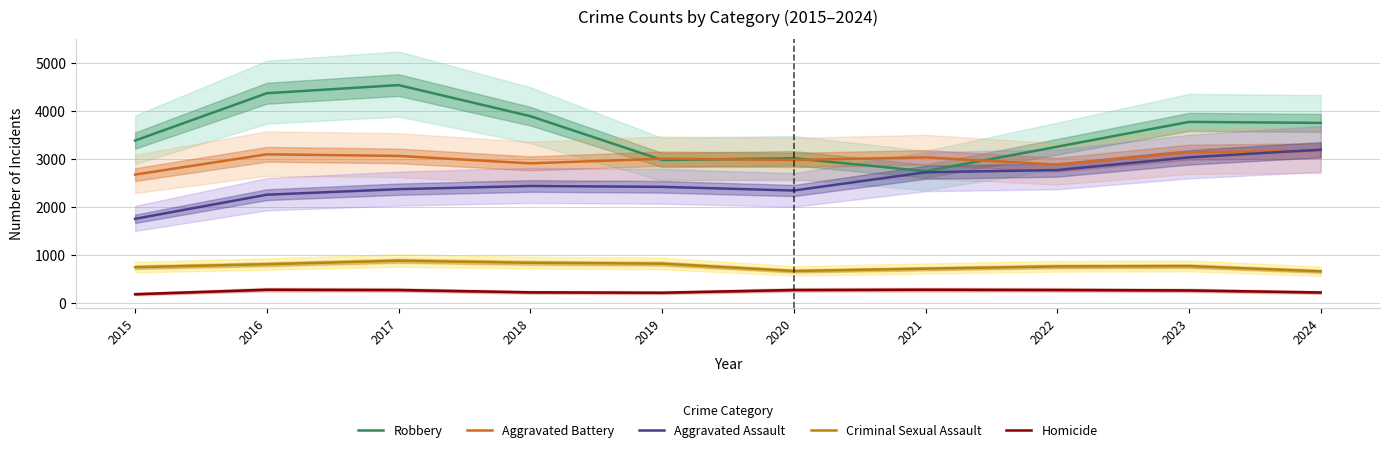

At which label does Criminal Sexual Assault reach its minimum?

2024